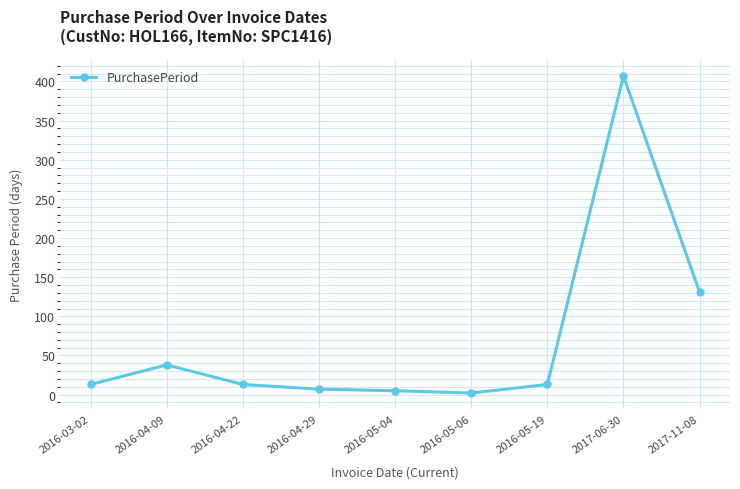

What is the value of the 9th point from the left?

131